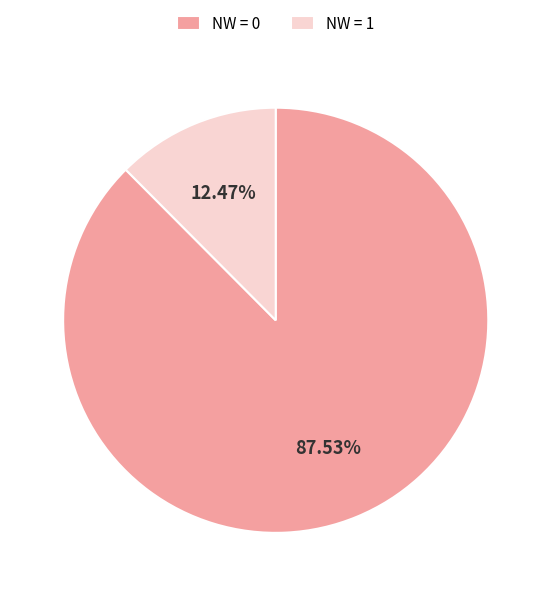

Is the sum of NW = 0 and NW = 1 greater than half?

Yes